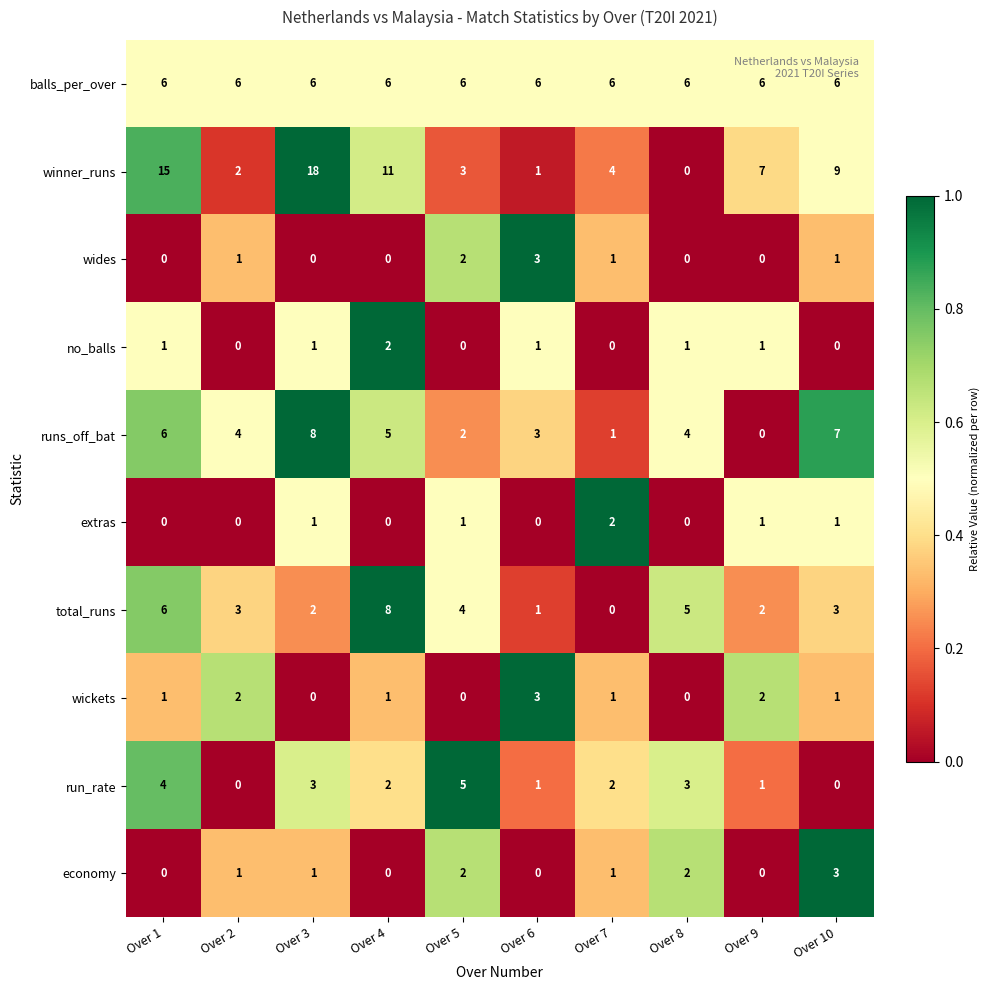

How many runs_off_bat values are between 2 and 6?

6